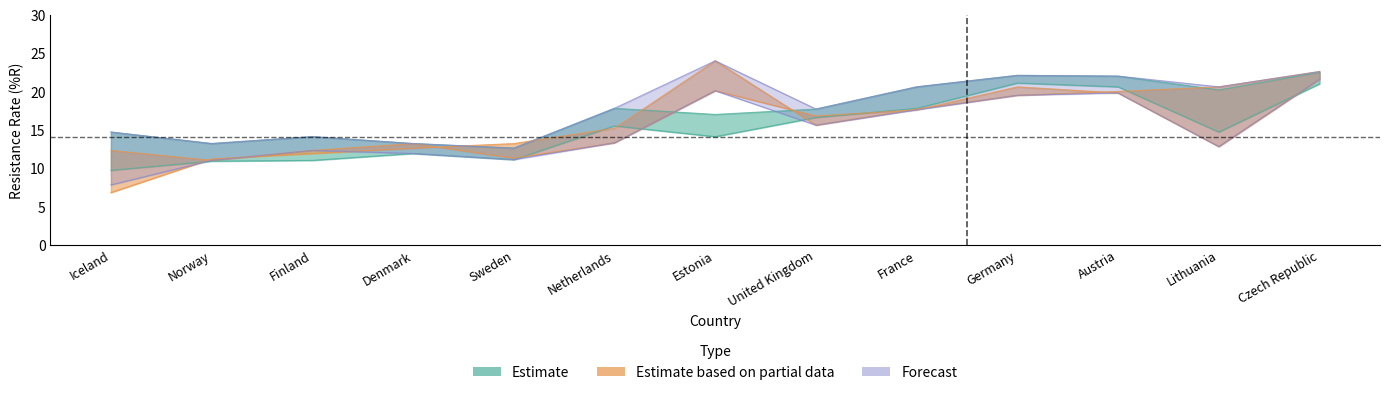

True or false: Forecast_lower has a value of 4.1 at Sweden.

False